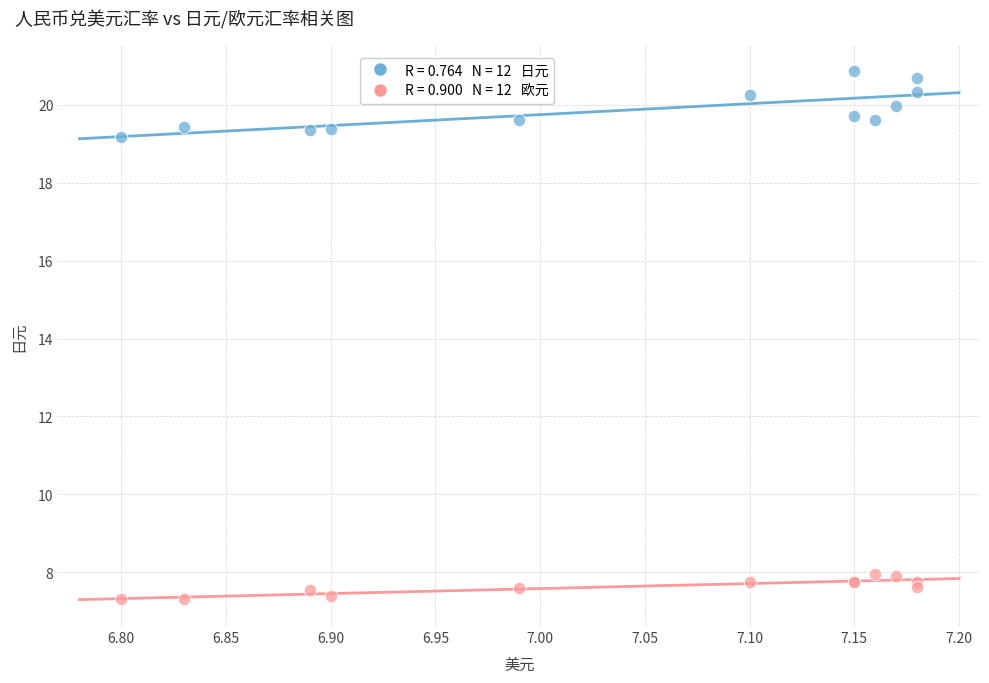

Across all series, what Y value is closest to 14?

19.2